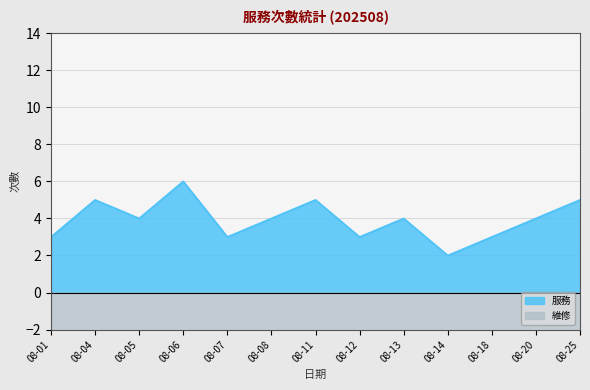

At which label does 服務 reach its minimum?

08-14